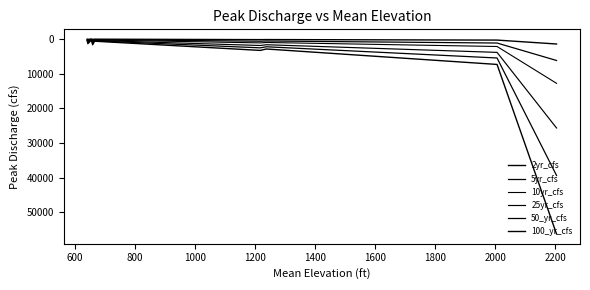

True or false: 100_yr_cfs and 5yr_cfs intersect in this chart.

False